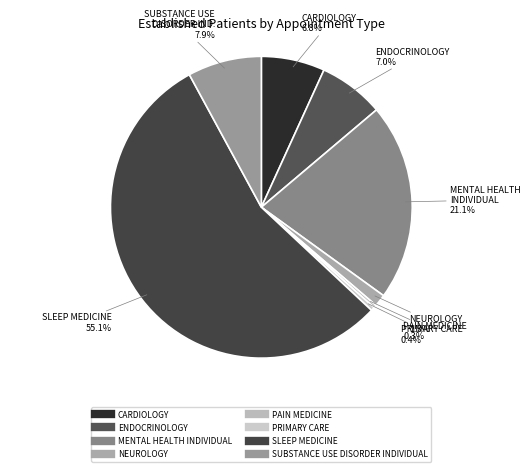

To the nearest percent, what is the difference between the largest and smallest slice percentages?

55%